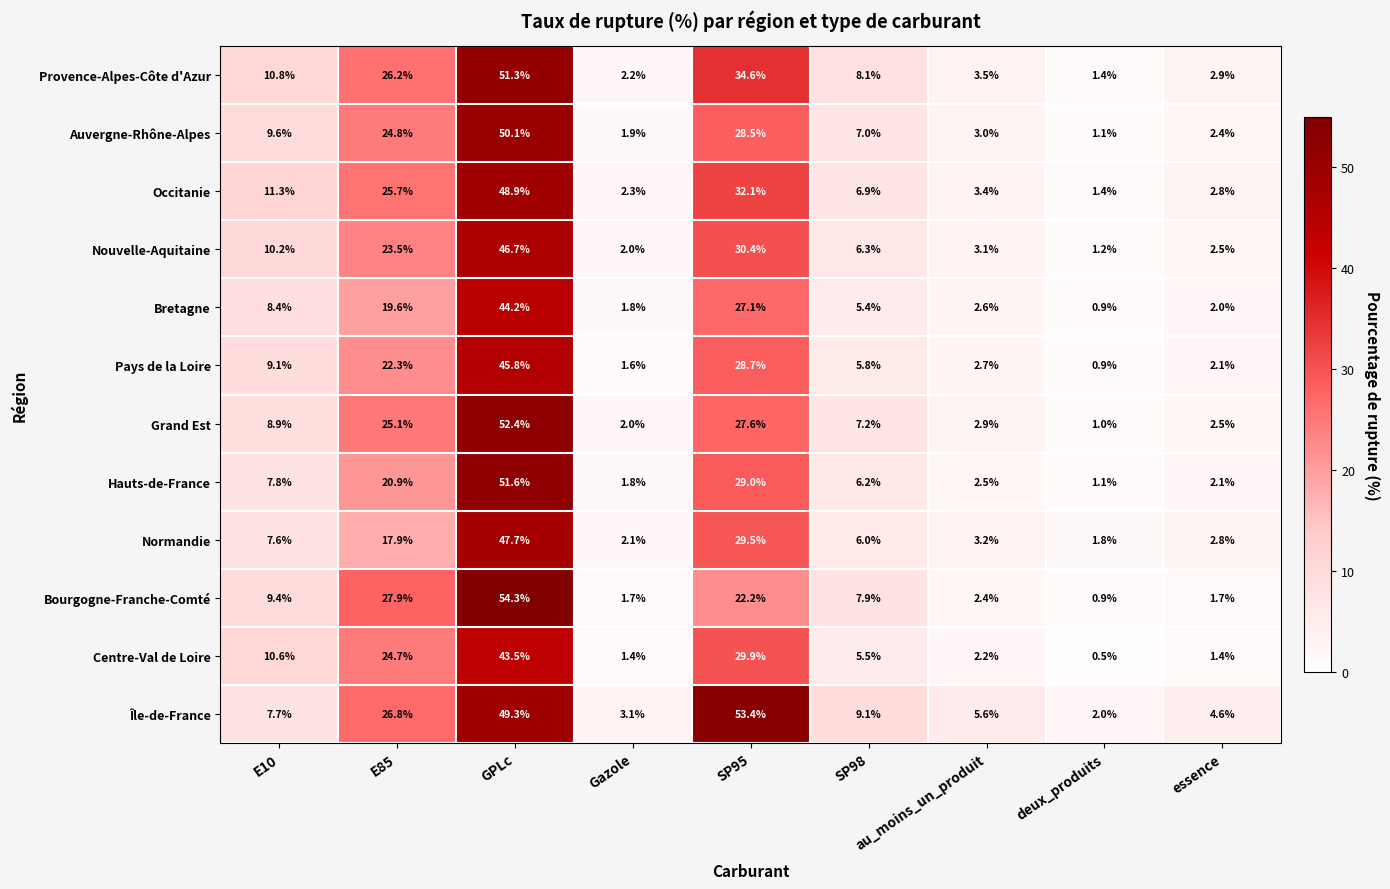

At GPLc, list the series in order from largest to smallest.

Bourgogne-Franche-Comté, Grand Est, Hauts-de-France, Provence-Alpes-Côte d'Azur, Auvergne-Rhône-Alpes, Île-de-France, Occitanie, Normandie, Nouvelle-Aquitaine, Pays de la Loire, Bretagne, Centre-Val de Loire